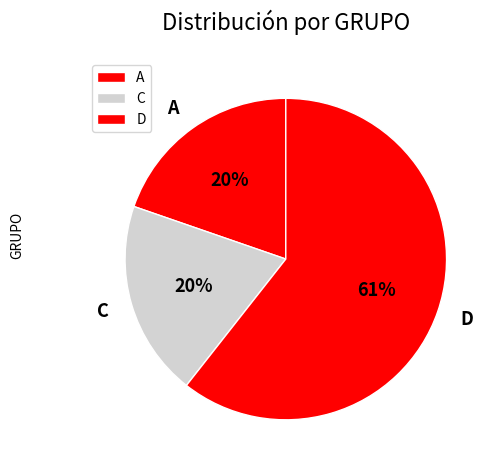

Combined, do C and D account for over 50%?

Yes